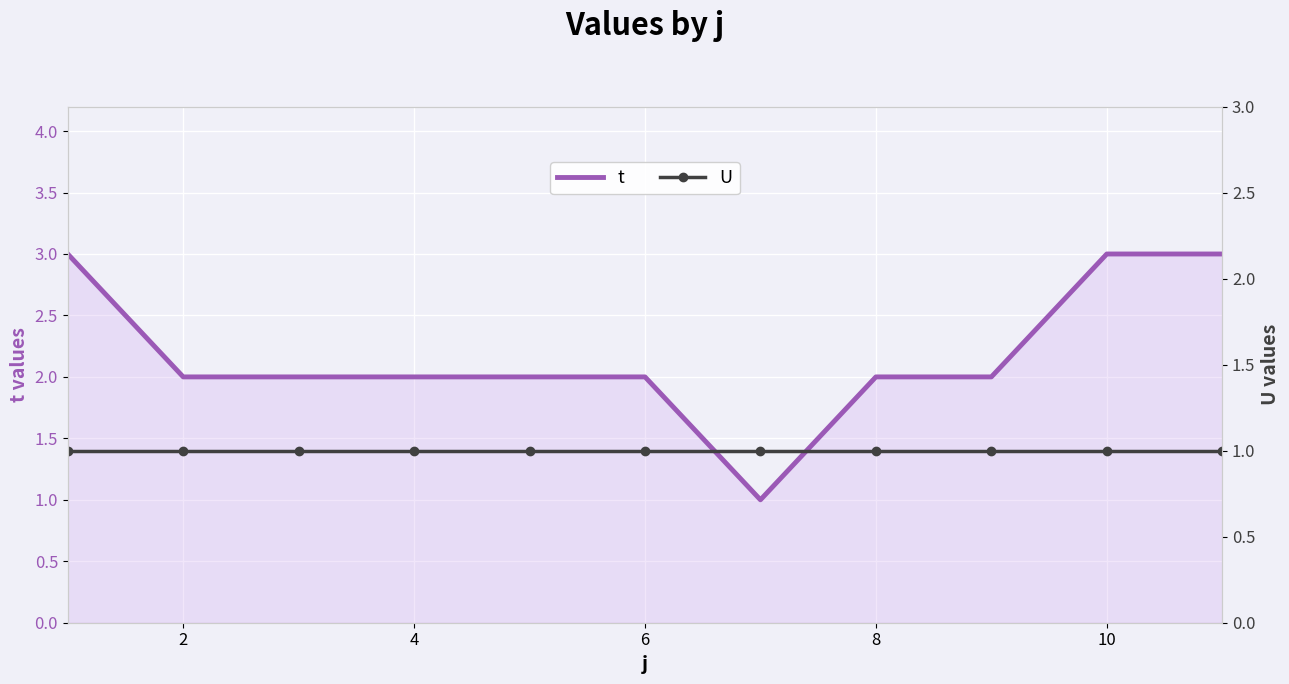

What are all the series names shown in the legend?

t, U